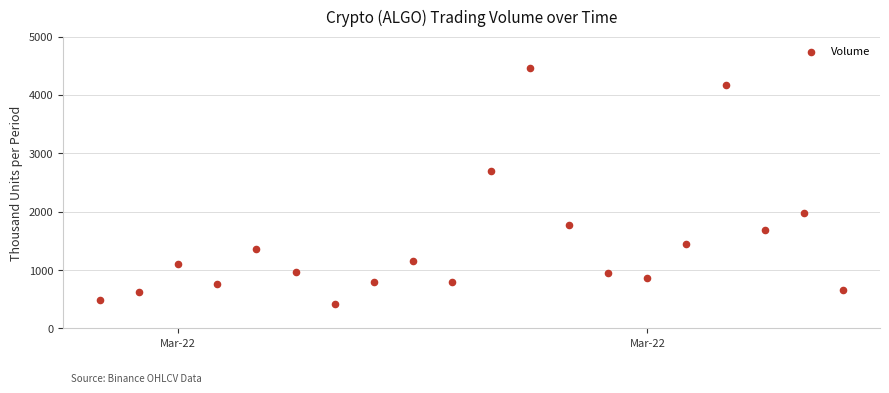

What is the range of Y values (max minus min)?

4044.8